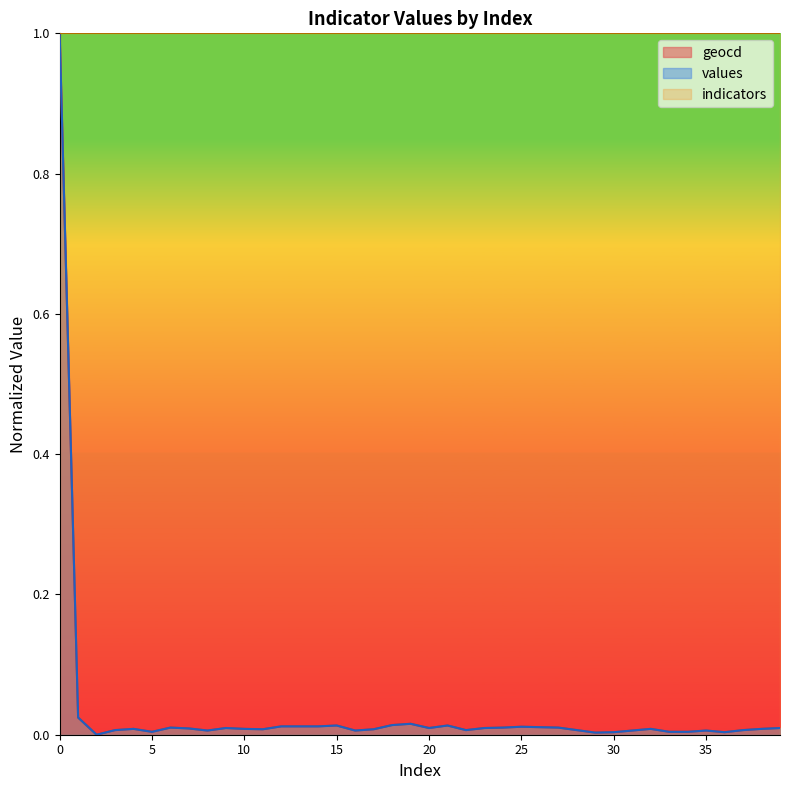

True or false: geocd has more than 2 interior local peaks.

True